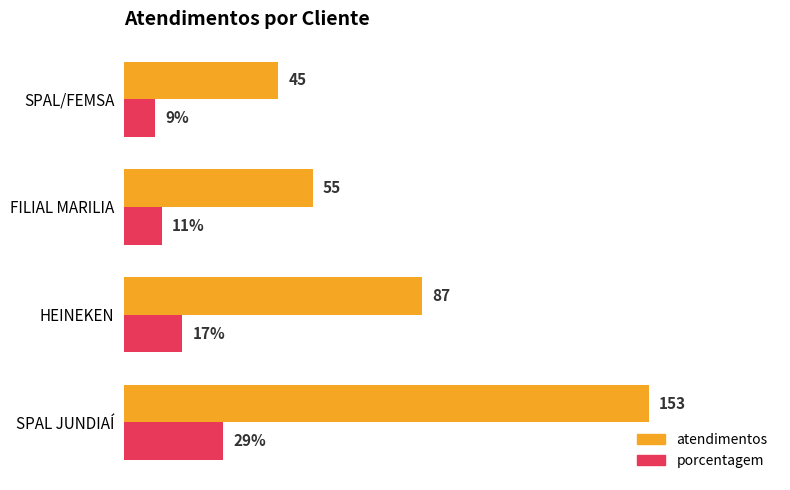

Which series has the largest total across all categories?

atendimentos